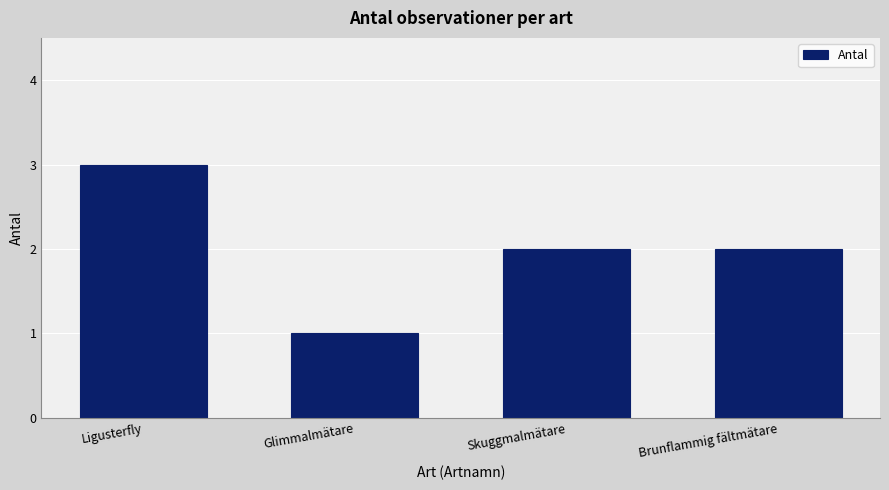

Is it true that the value at Ligusterfly is 1?

False